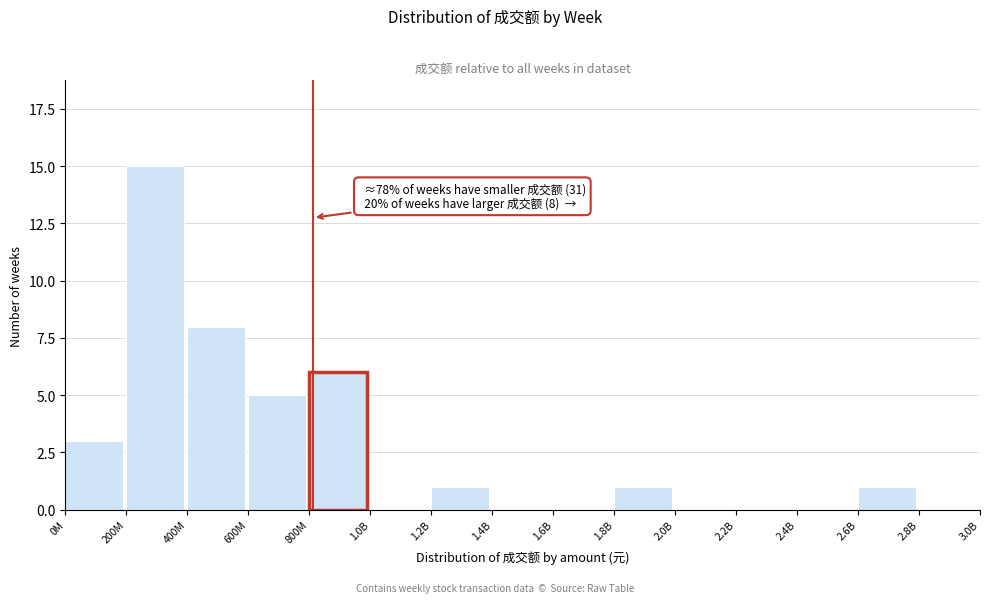

Reading left to right, extract all data points from this chart.

0M=3	200M=15	400M=8	600M=5	800M=6	1.0B=0	1.2B=1	1.4B=0	1.6B=0	1.8B=1	2.0B=0	2.2B=0	2.4B=0	2.6B=1	2.8B=0